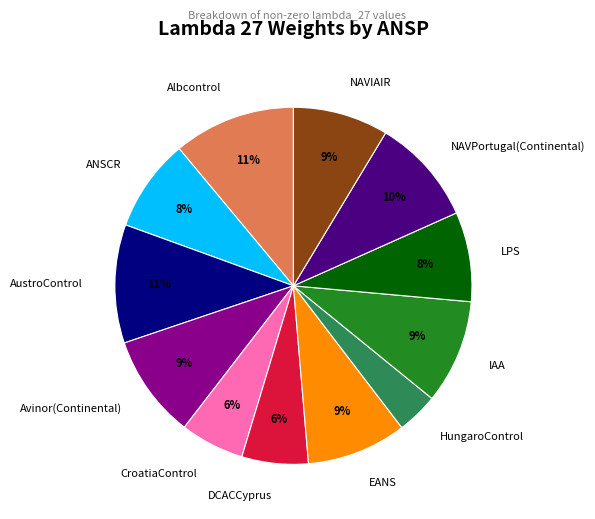

Combined, do Avinor(Continental) and AustroControl account for over 50%?

No